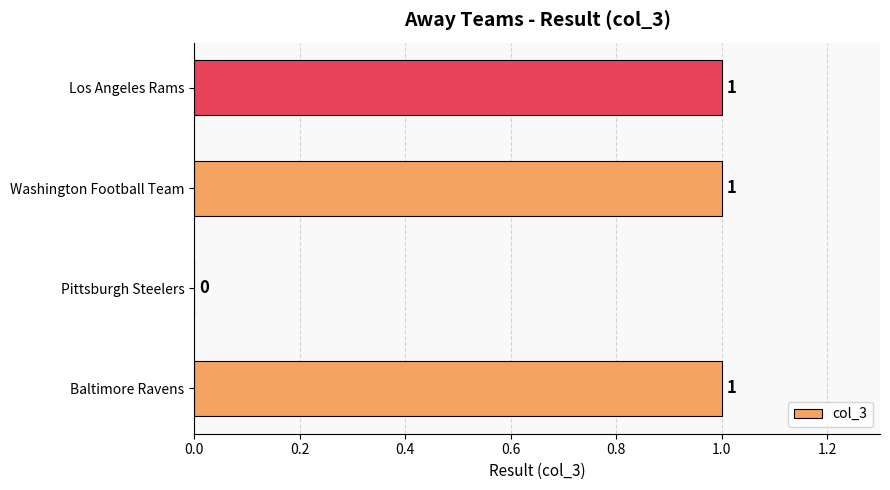

How many positive values are there?

3